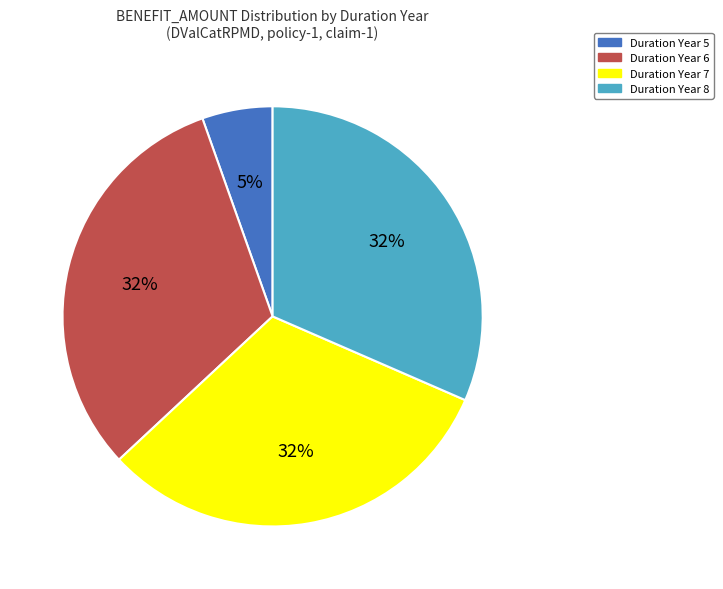

Is there a majority slice in this chart?

No